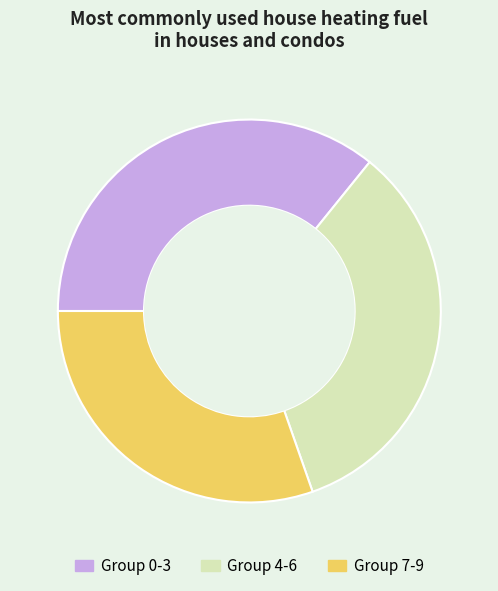

Does any single category account for the majority?

No